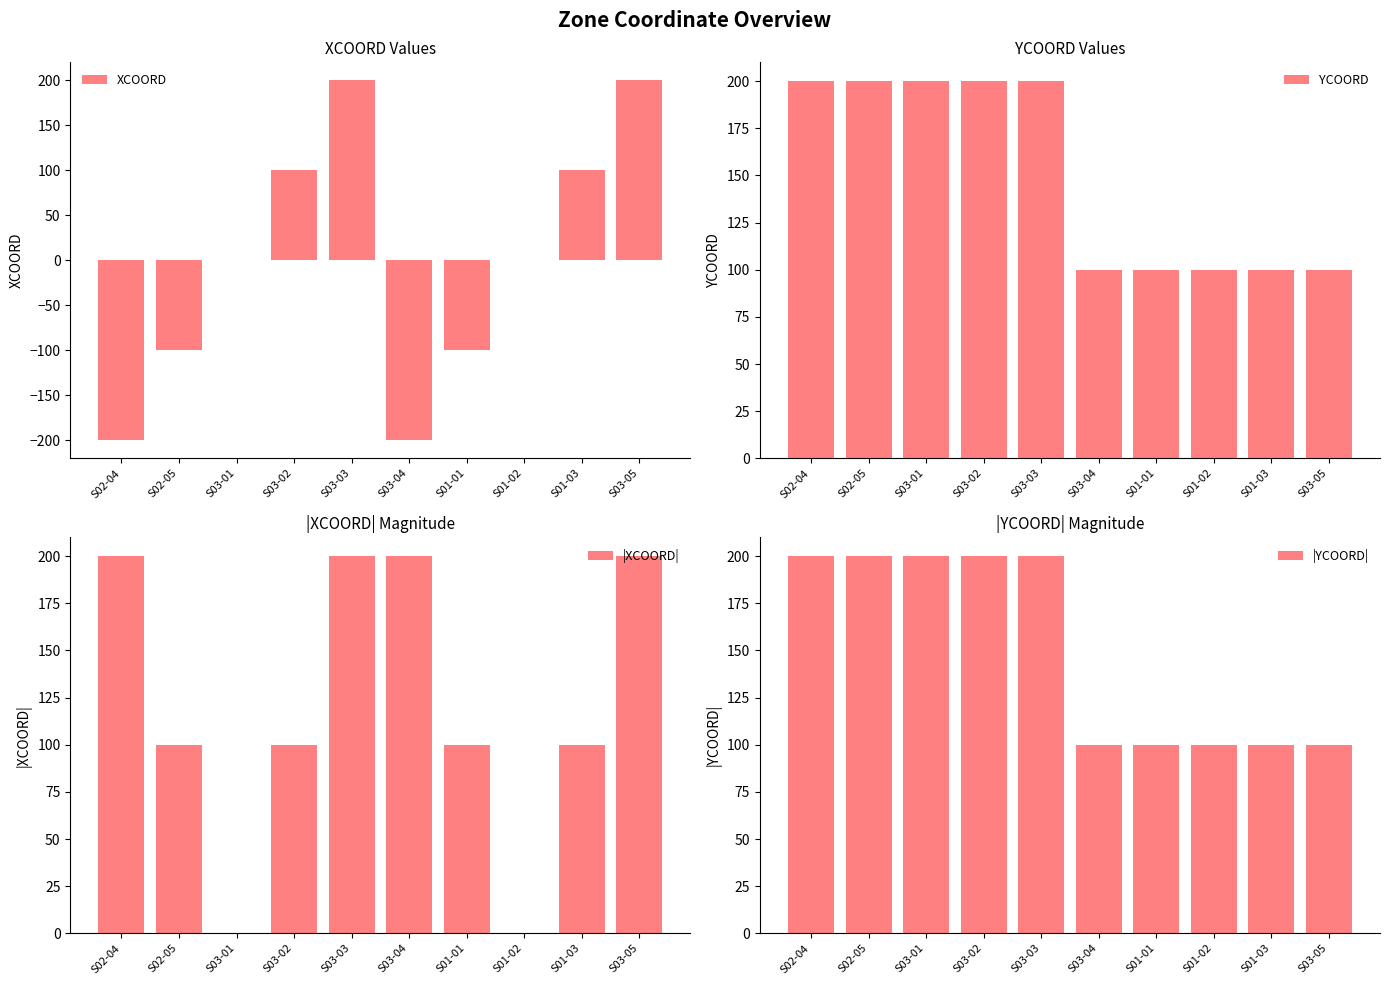

How many groups of bars are there?

10